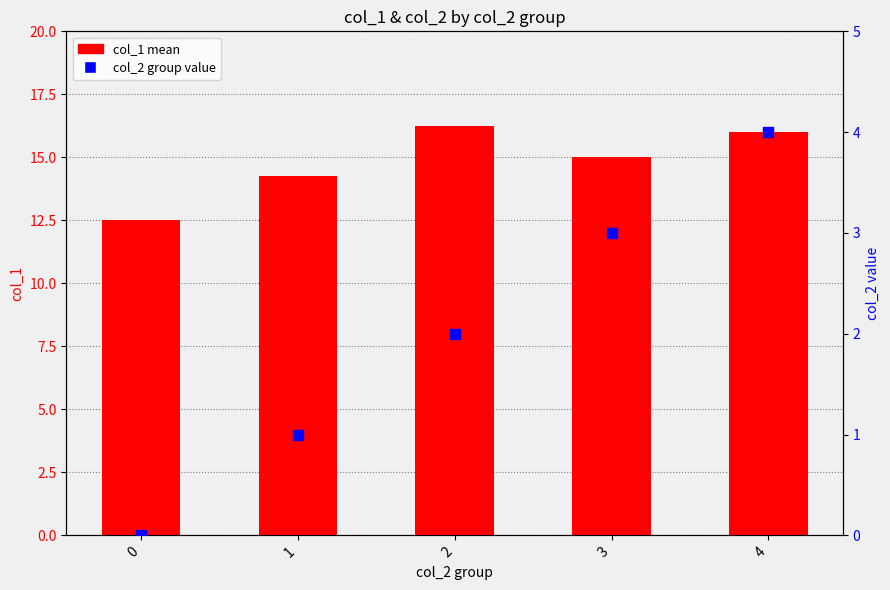

Reading left to right, what are all the values shown in this chart?

0=12.5	1=14.3	2=16.2	3=15.0	4=16.0